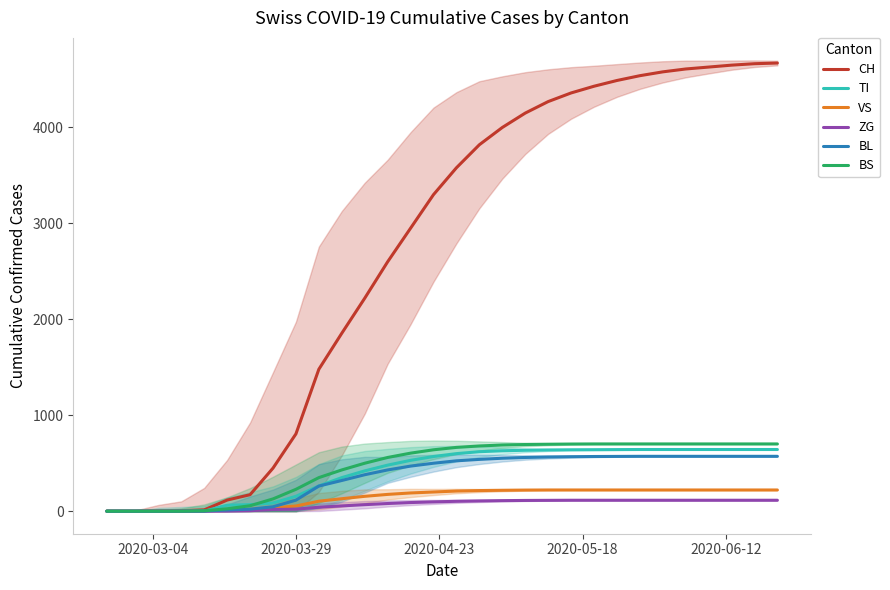

How many lines are shown in the chart?

6